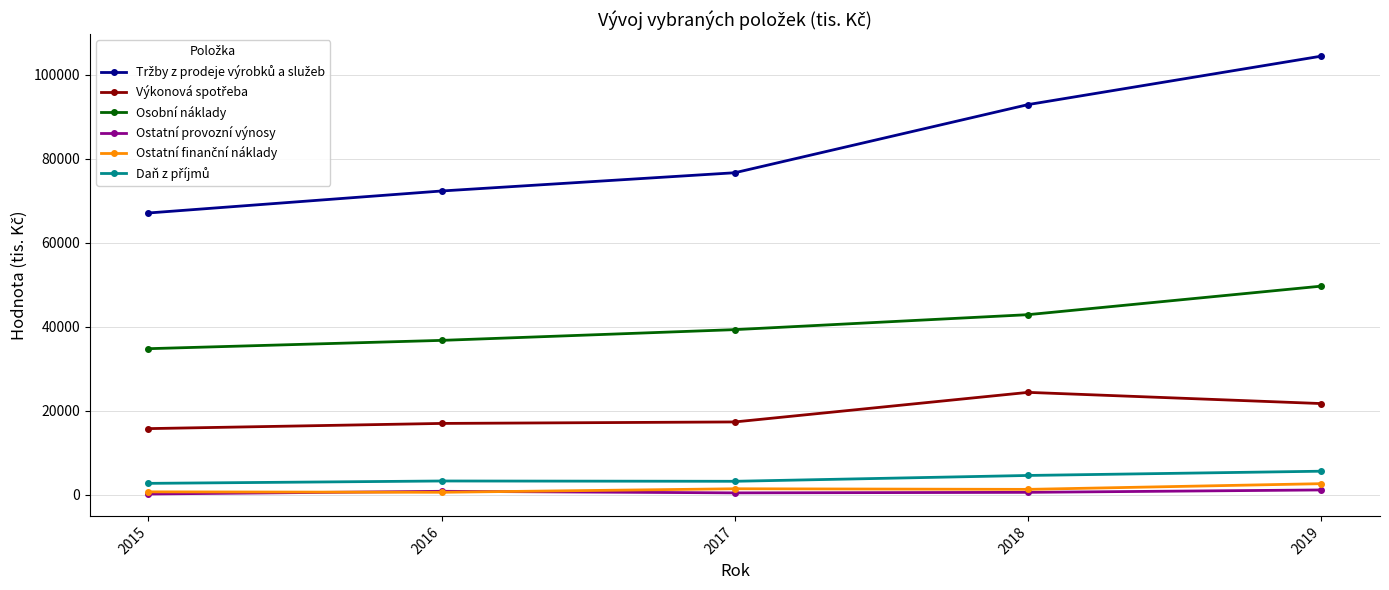

True or false: Osobní náklady and Ostatní provozní výnosy intersect in this chart.

False